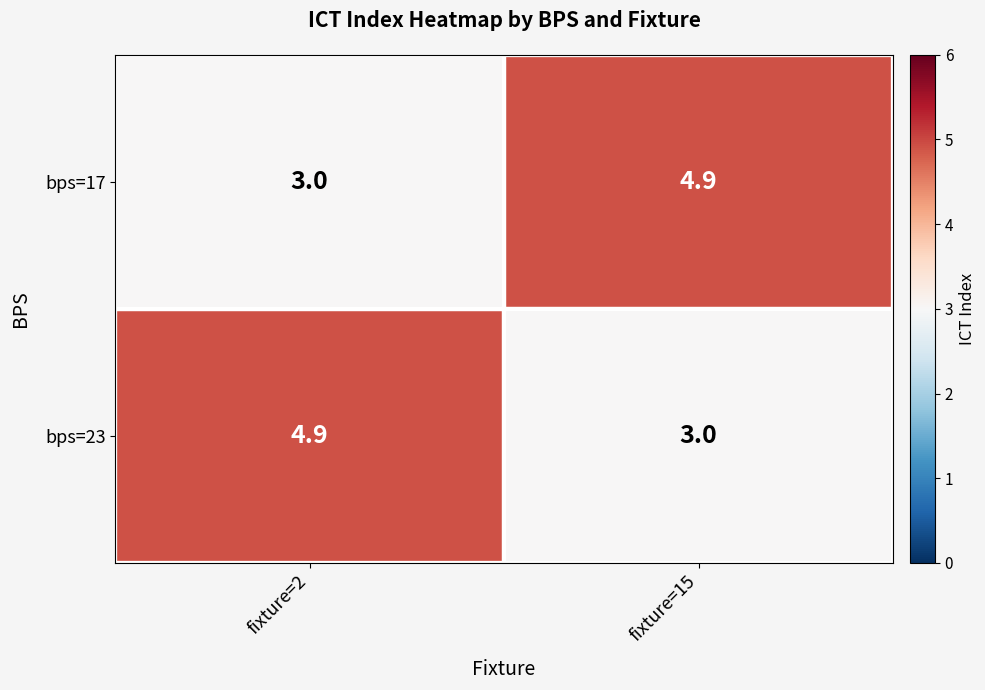

The value of bps=23 at fixture=2 is 4.9. True or false?

True